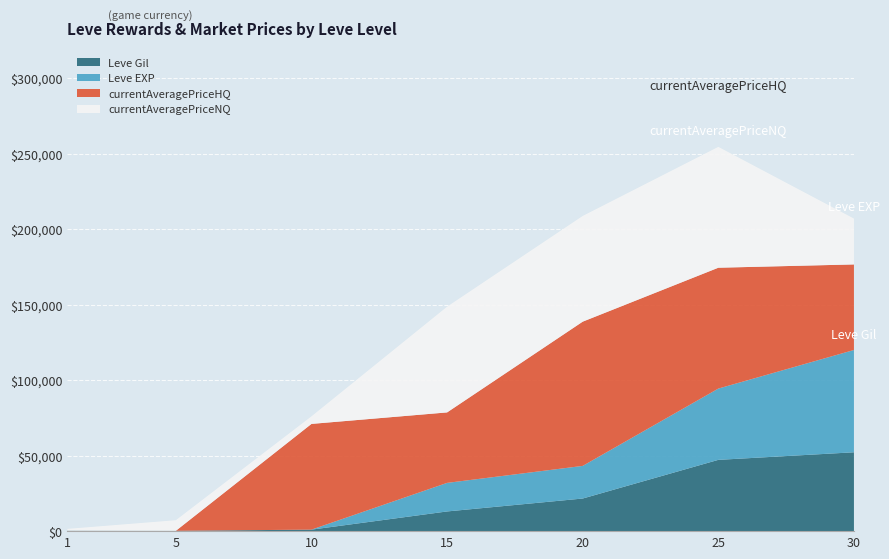

At which category is the sum across all series the highest?

25